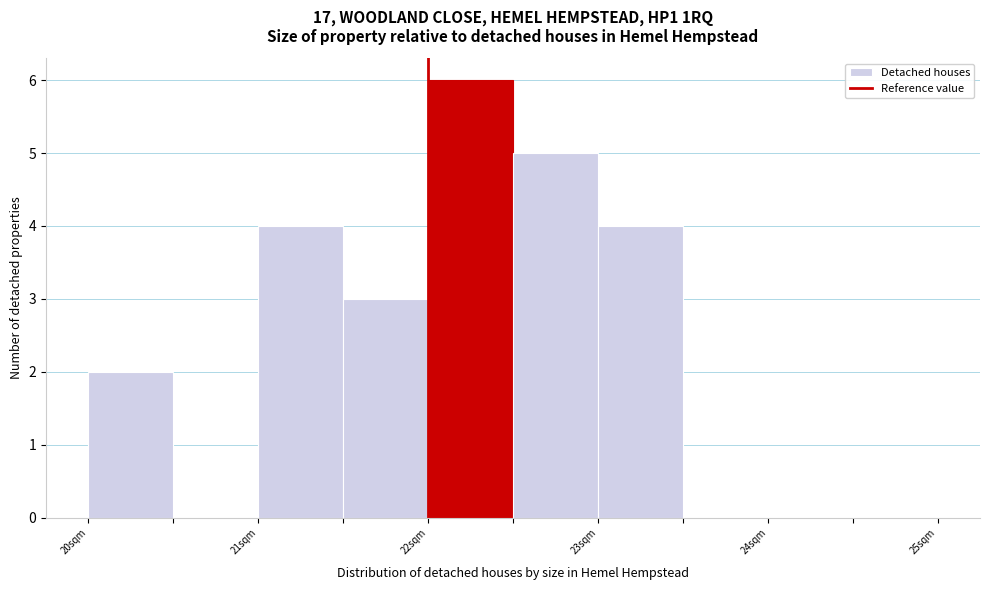

What is the height of the bar covering 22.5 to 23.0 on the x-axis? The values are not printed on the chart, so give them approximately, as read against the axis.

5